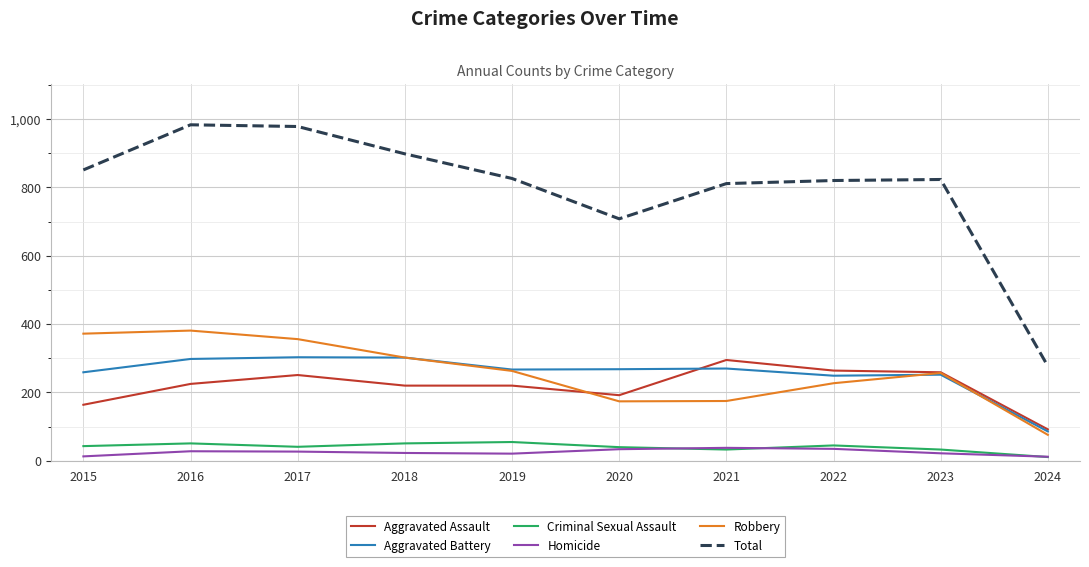

What are all the series names shown in the legend?

Aggravated Assault, Aggravated Battery, Criminal Sexual Assault, Homicide, Robbery, Total